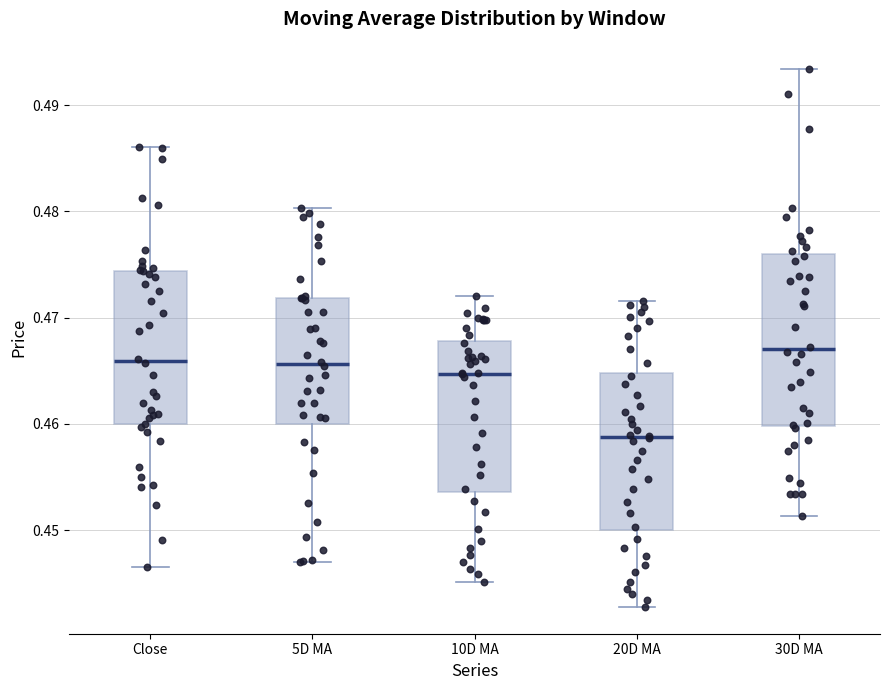

Where does the lower whisker of the box for Close end on the y-axis? The values are not printed on the chart, so give them approximately, as read against the axis.

0.447